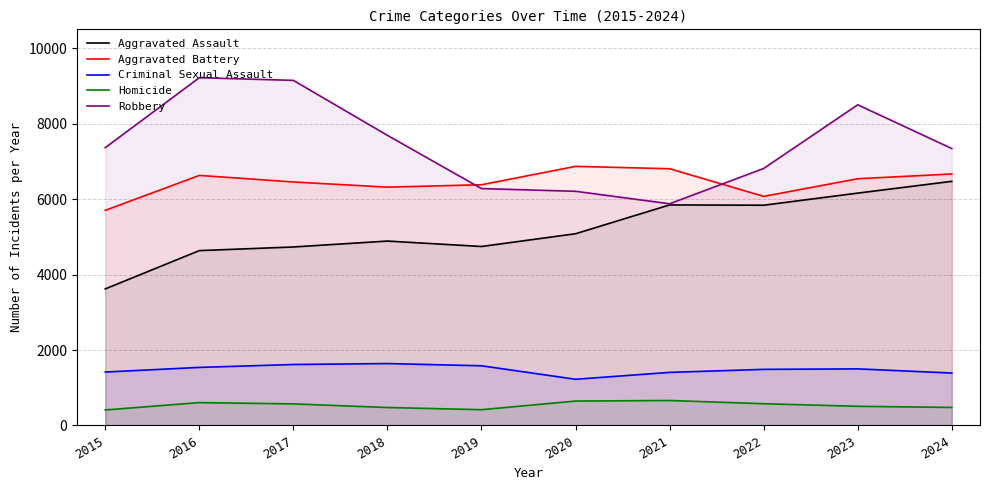

What is the value of the Robbery point at the 10th from the left?

7341